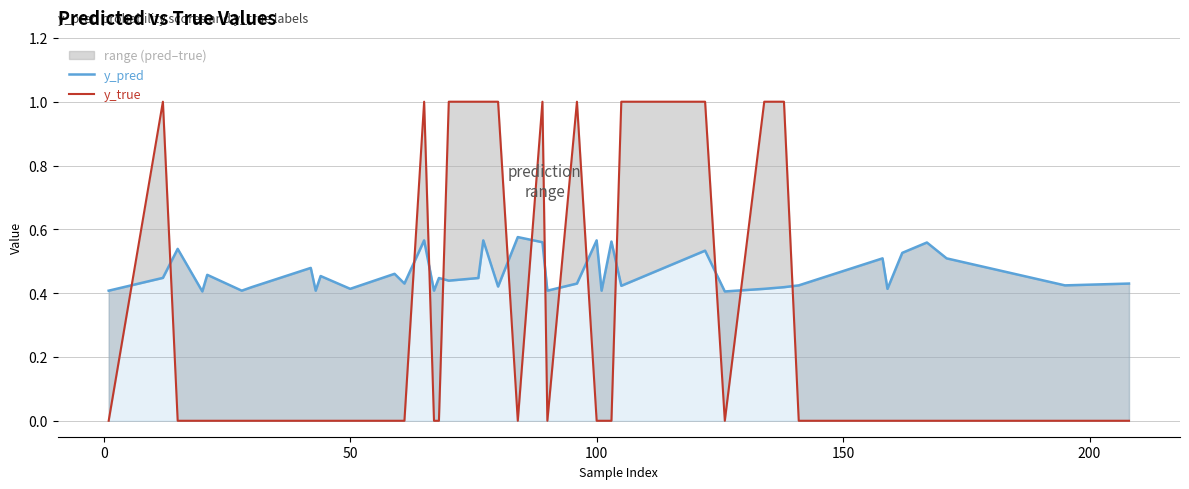

How many series are shown in this chart?

2